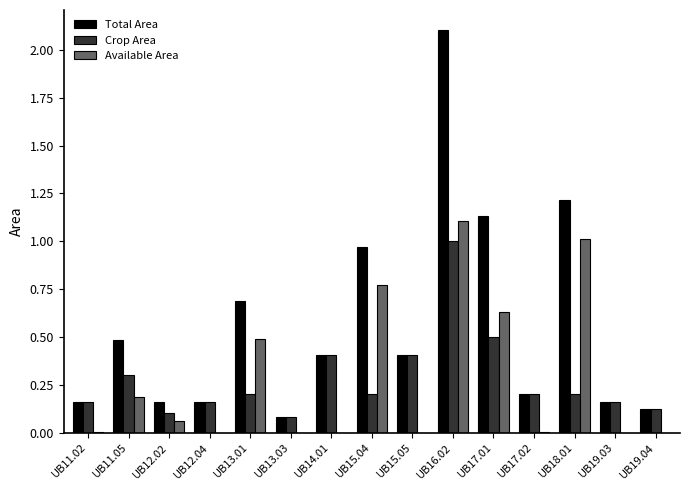

Which category has the highest value in the Available Area series?

UB16.02